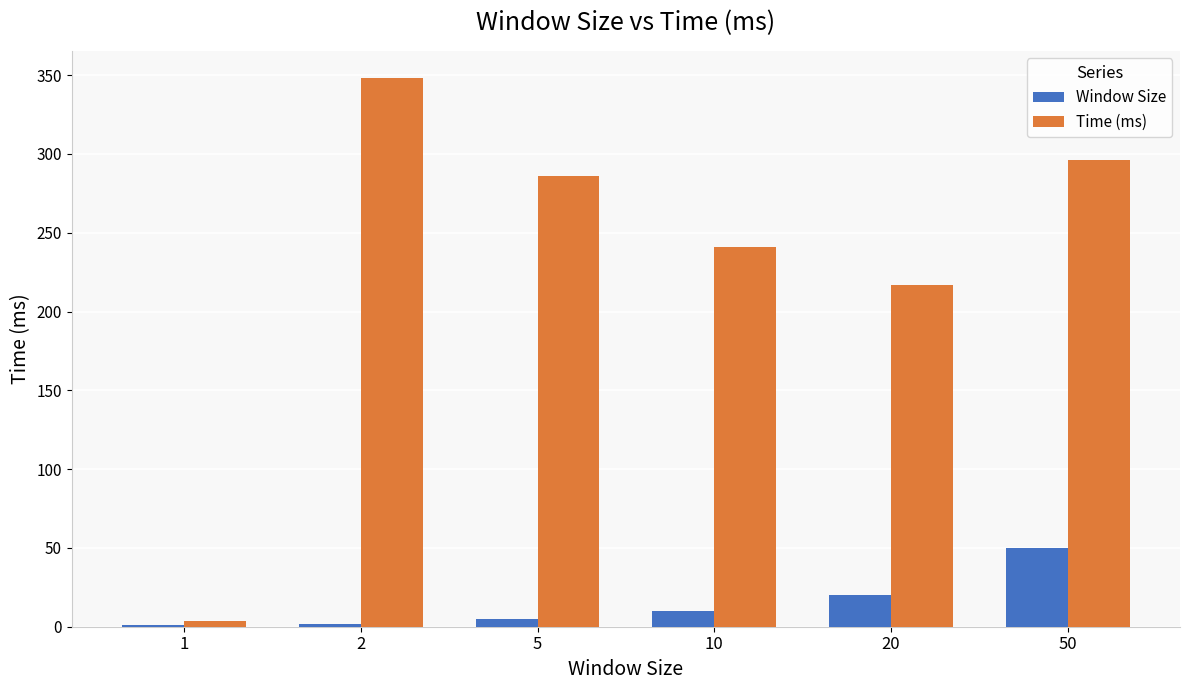

What are all the series names shown in the legend?

Window Size, Time (ms)